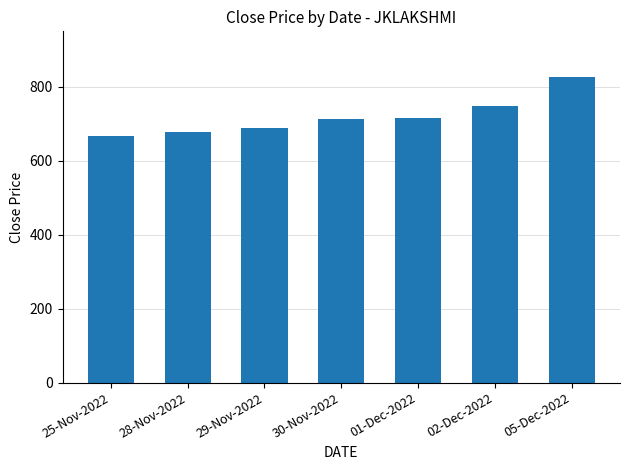

Where does the data first go above 712?

30-Nov-2022